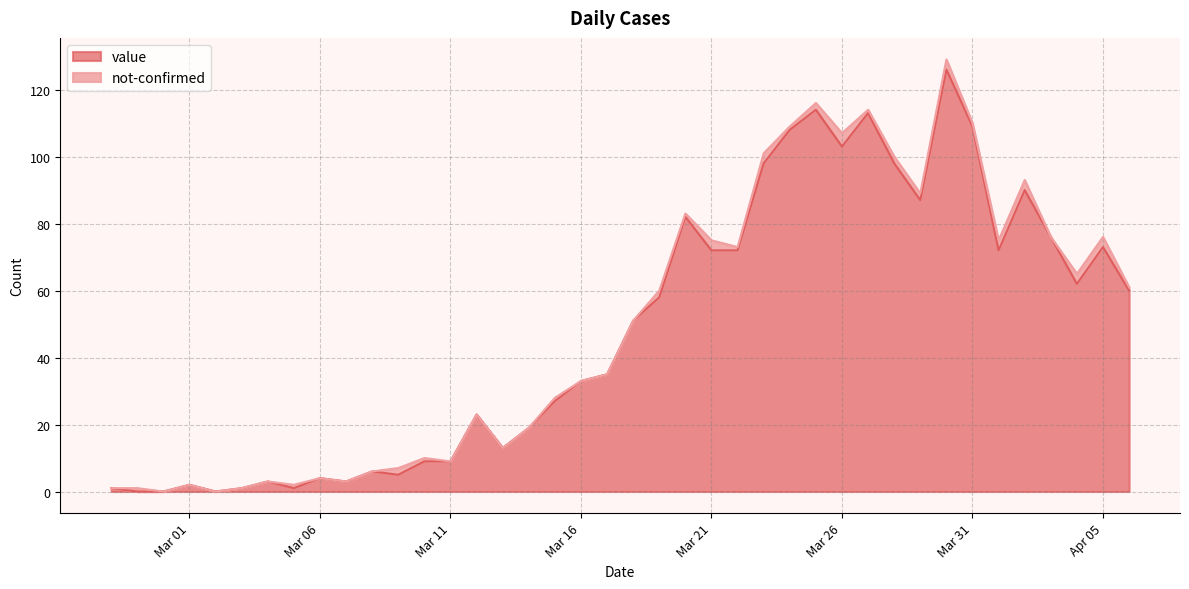

Does the chart display data point markers on the line(s)?

No